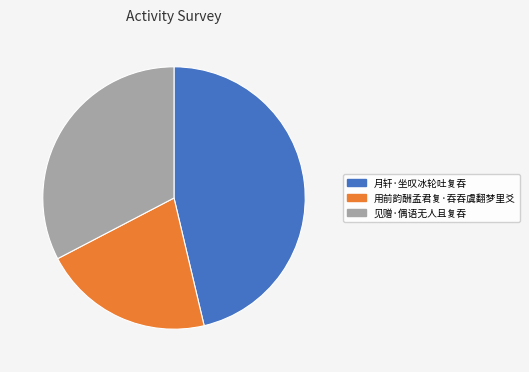

What is the largest slice in the pie chart?

月轩·坐叹冰轮吐复吞